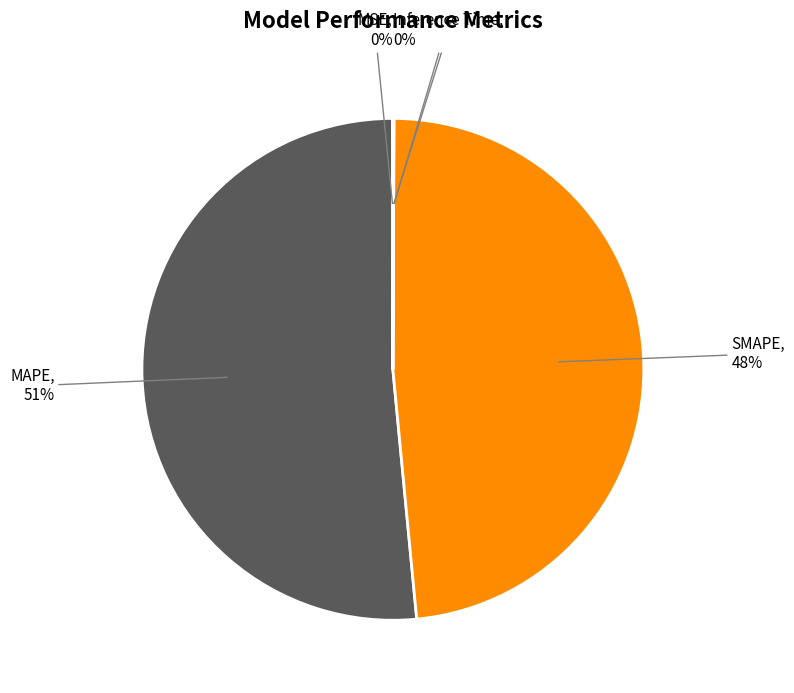

To the nearest percent, what is the average slice percentage?

20%